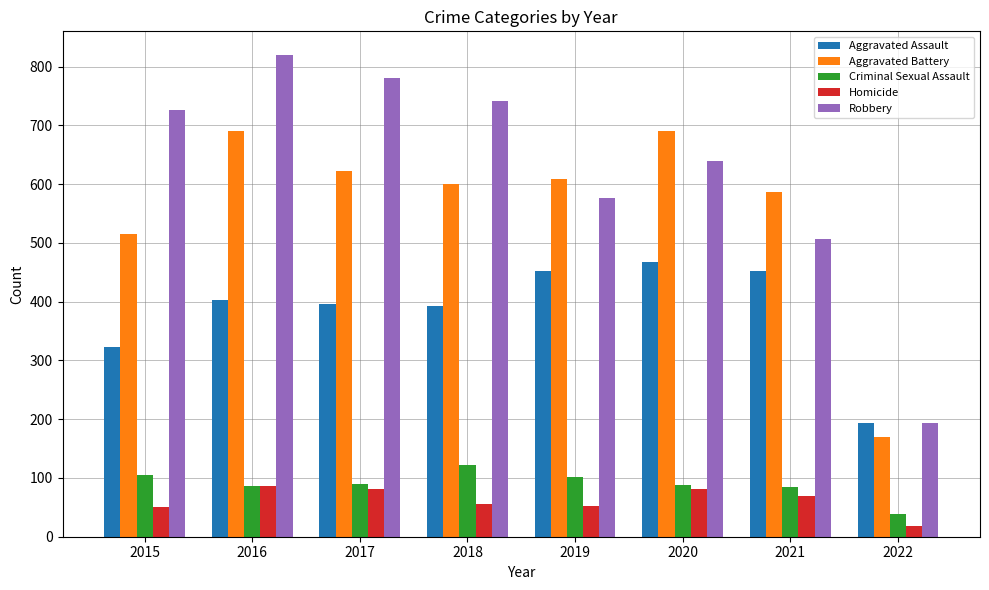

The Aggravated Battery series shows 600 at 2018. True or false?

True